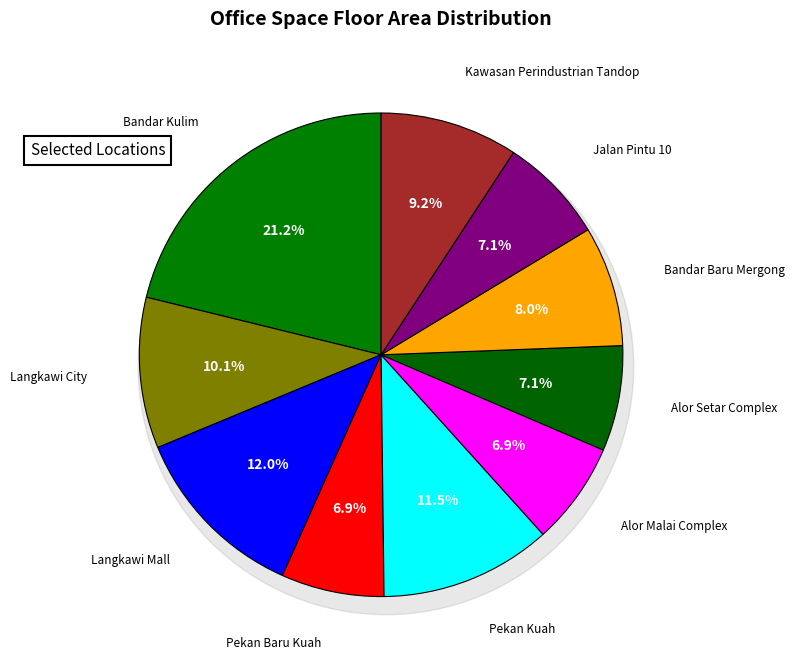

How many segments does this pie chart have?

10